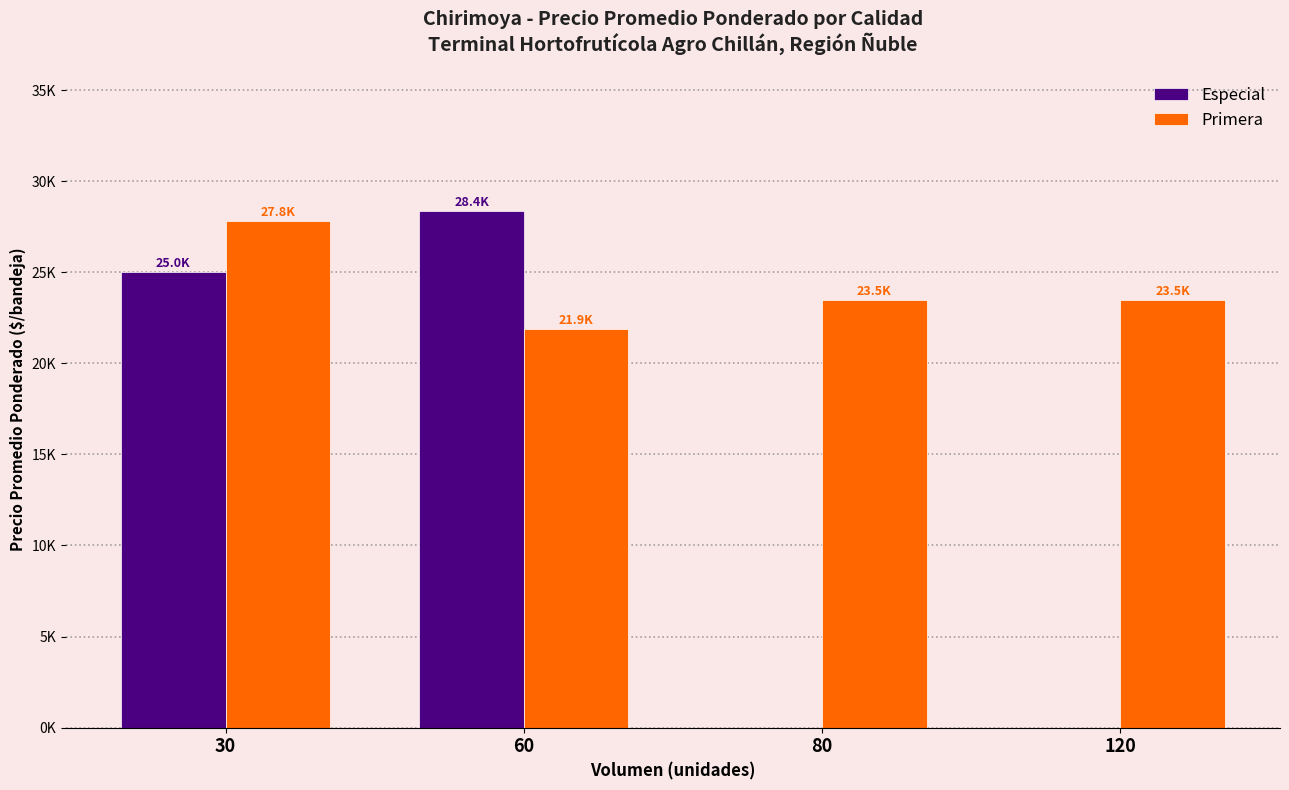

Are the bars grouped side by side (vs. stacked)?

Yes